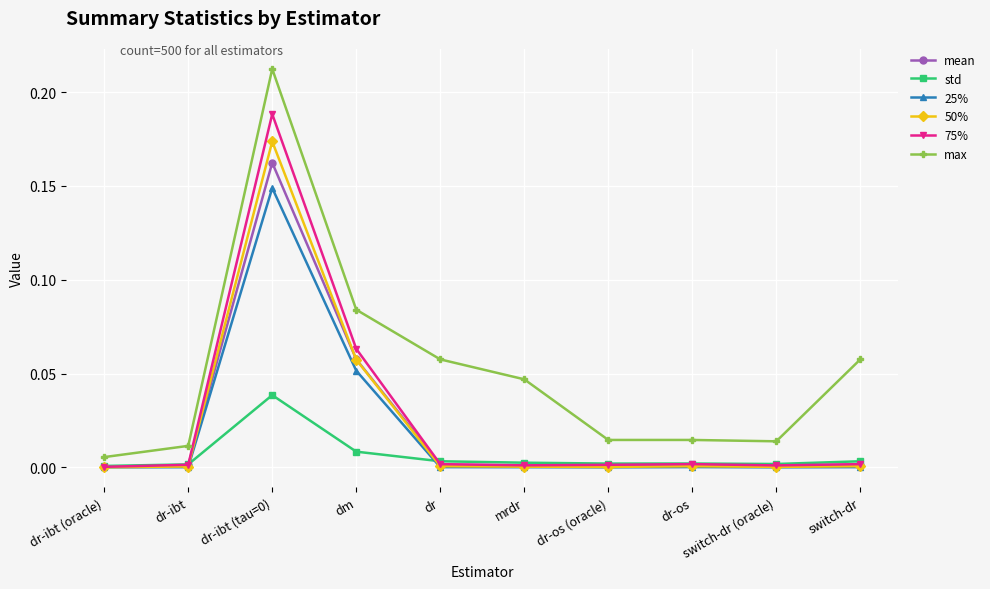

True or false: mean has more than 0 points higher than both neighbors.

True